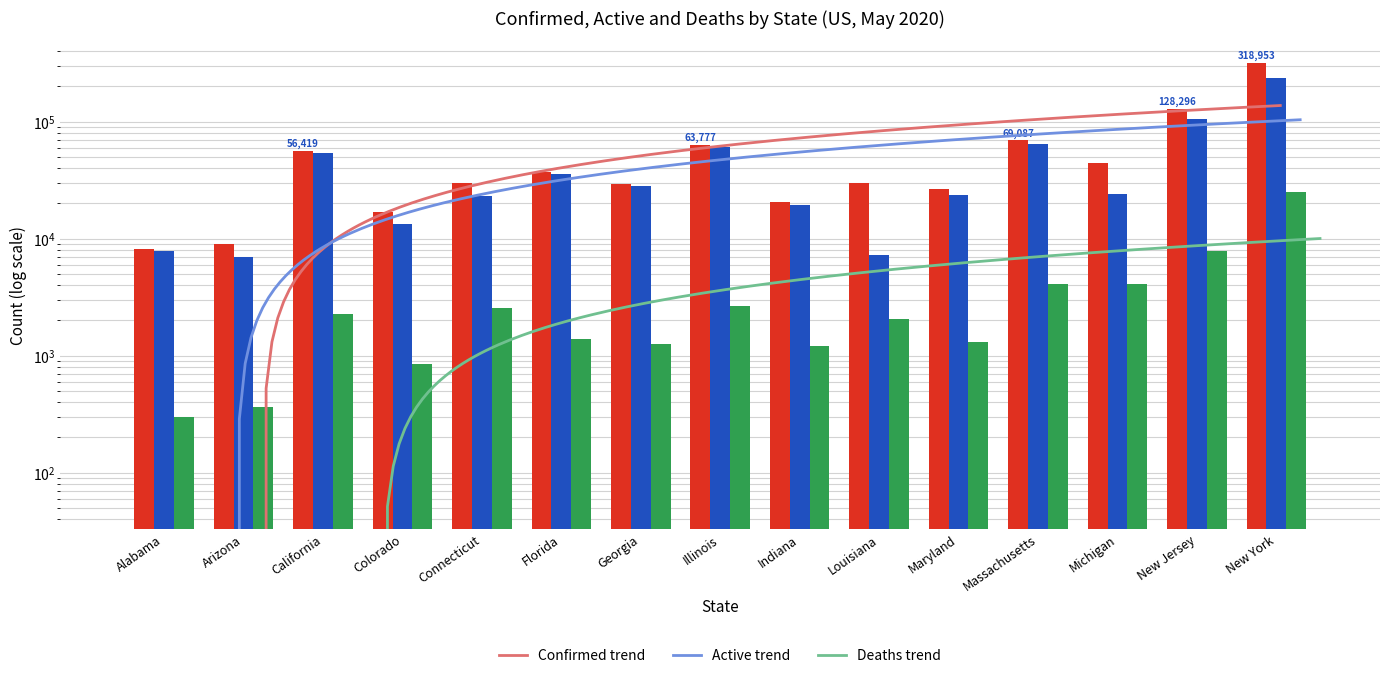

What is the sum of the Deaths values at Michigan and Massachusetts?

8229